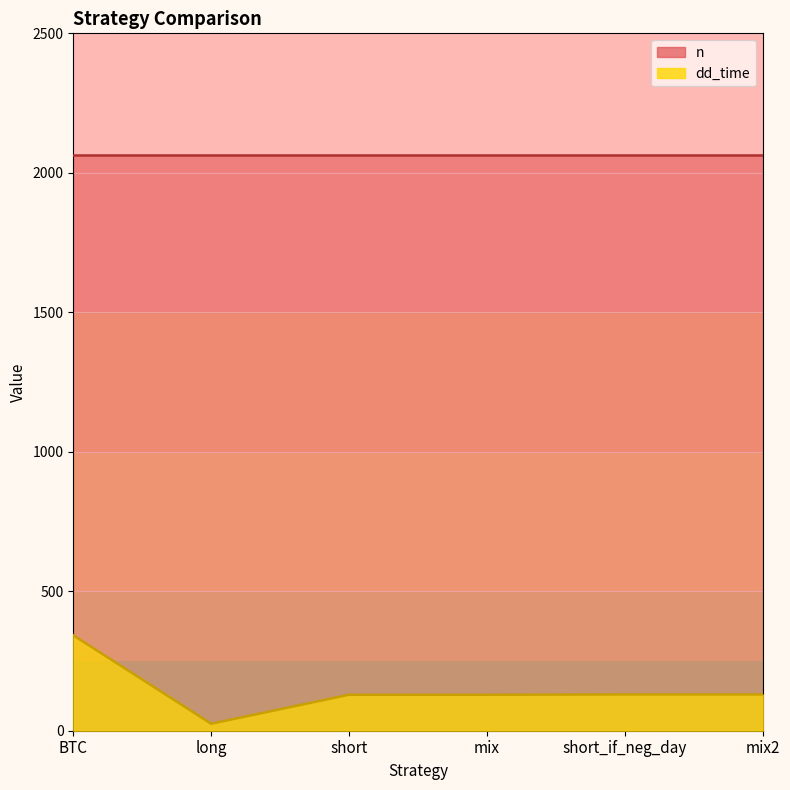

List the labels in order of value, largest first.

BTC, short_if_neg_day, mix2, short, mix, long